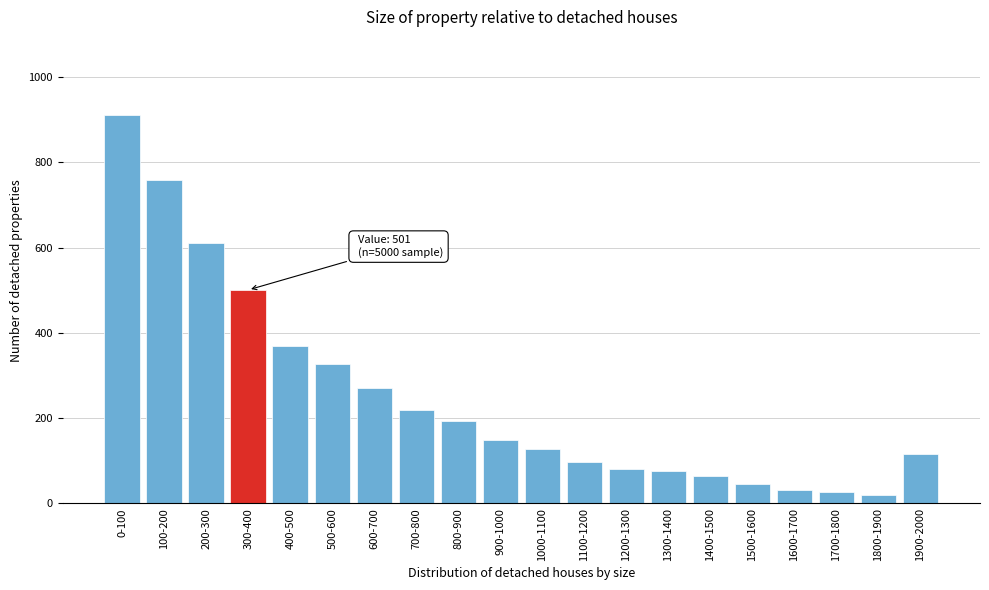

What is the label of the 1st bar from the left?

0-100